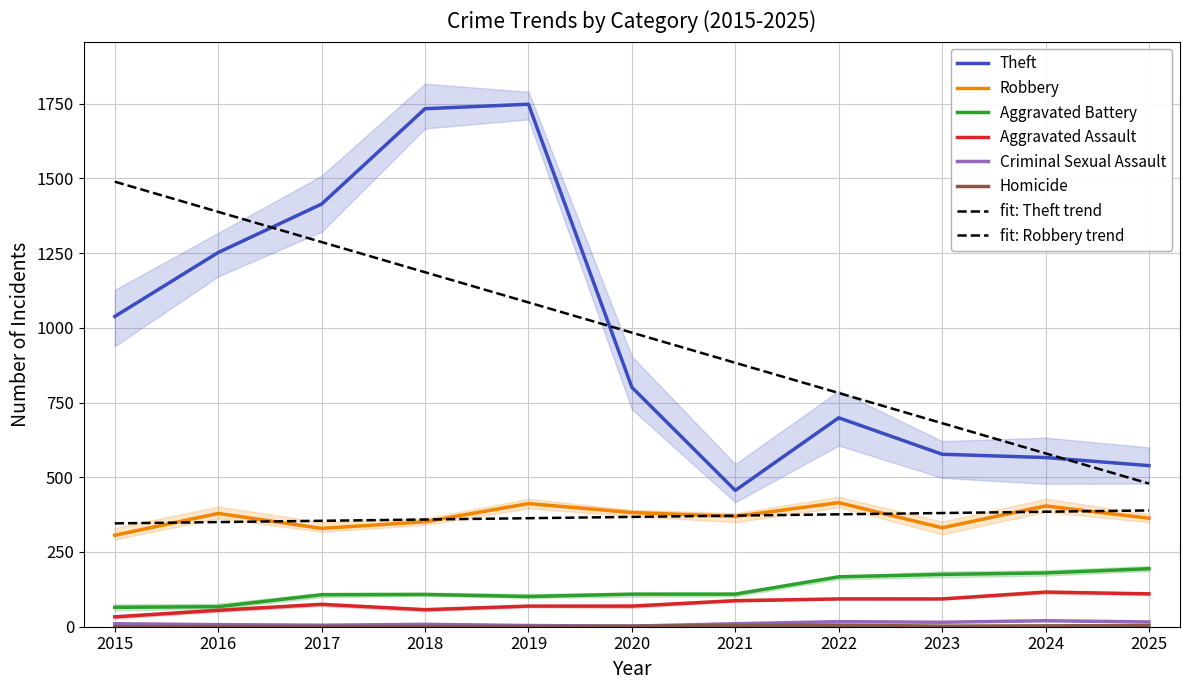

Which series has the largest range (max minus min)?

Theft